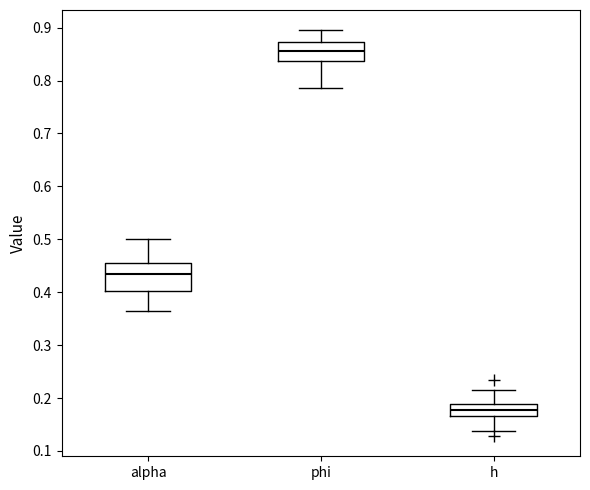

Comparing the boxes themselves (not the whiskers), which one is the tallest?

alpha